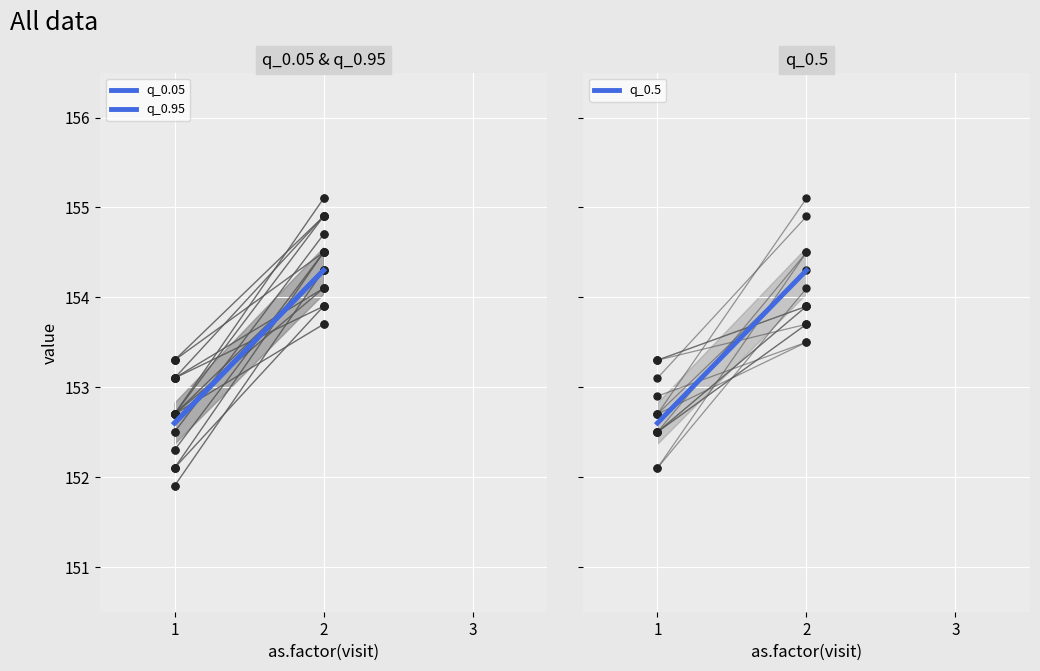

Which series reaches the minimum Y coordinate?

q_0.05